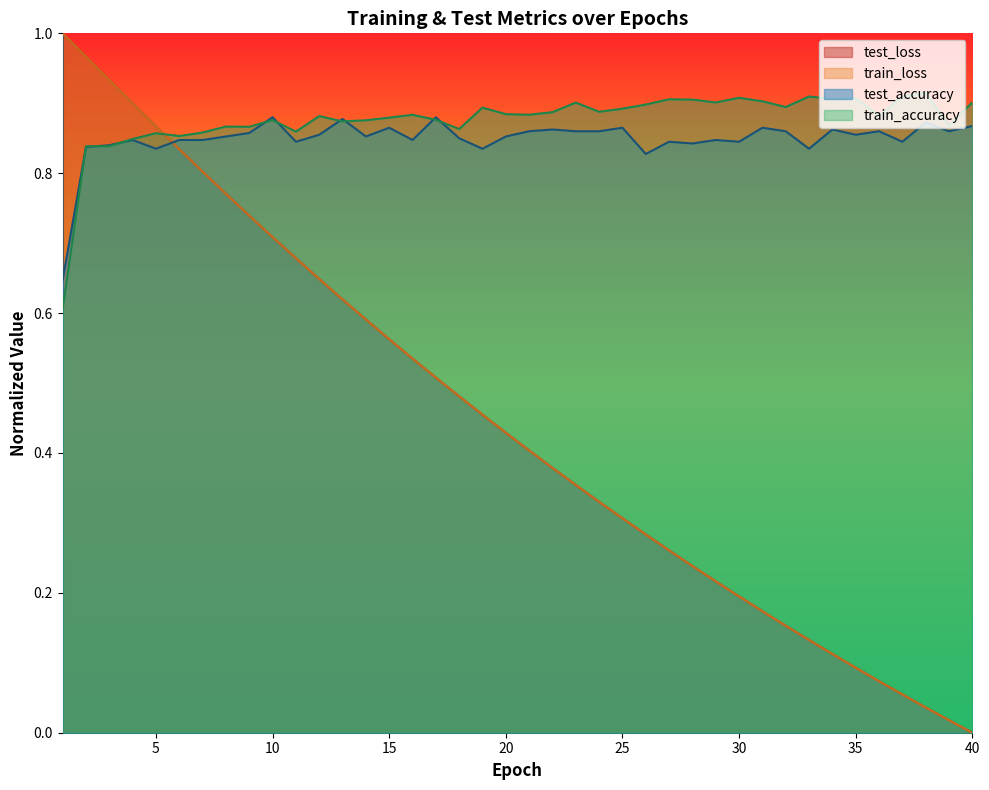

Which series has the widest spread of values?

train_loss